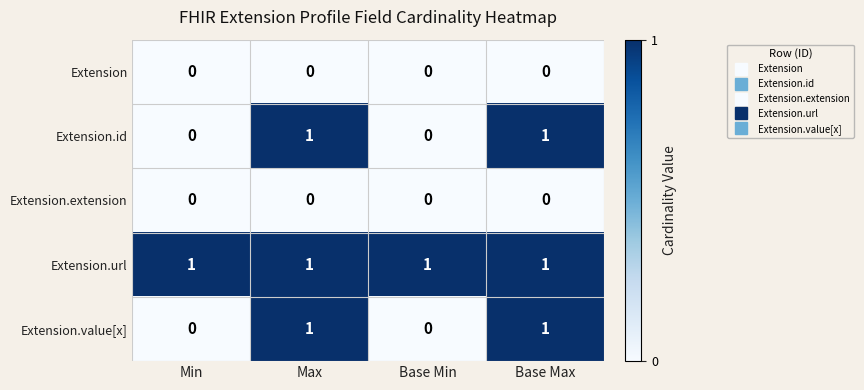

What is the total value across all series at Base Max?

3